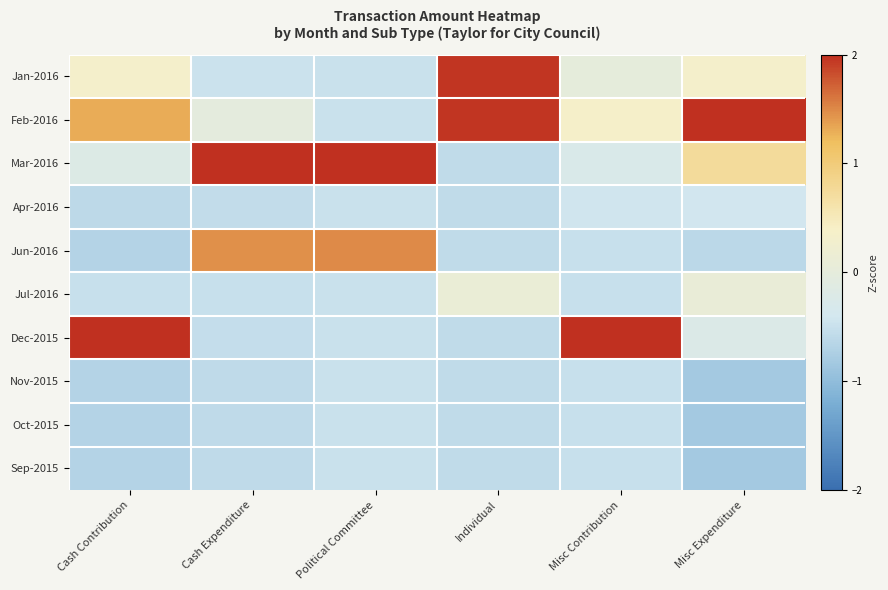

Rank the series by their maximum value, from highest to lowest.

Dec-2015, Feb-2016, Mar-2016, Jan-2016, Jun-2016, Jul-2016, Apr-2016, Nov-2015, Oct-2015, Sep-2015